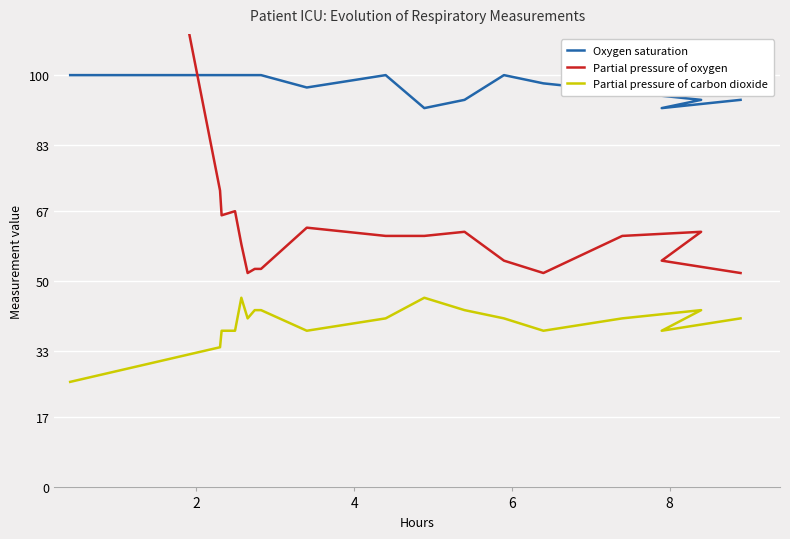

Which series has the largest range (max minus min)?

Partial pressure of oxygen